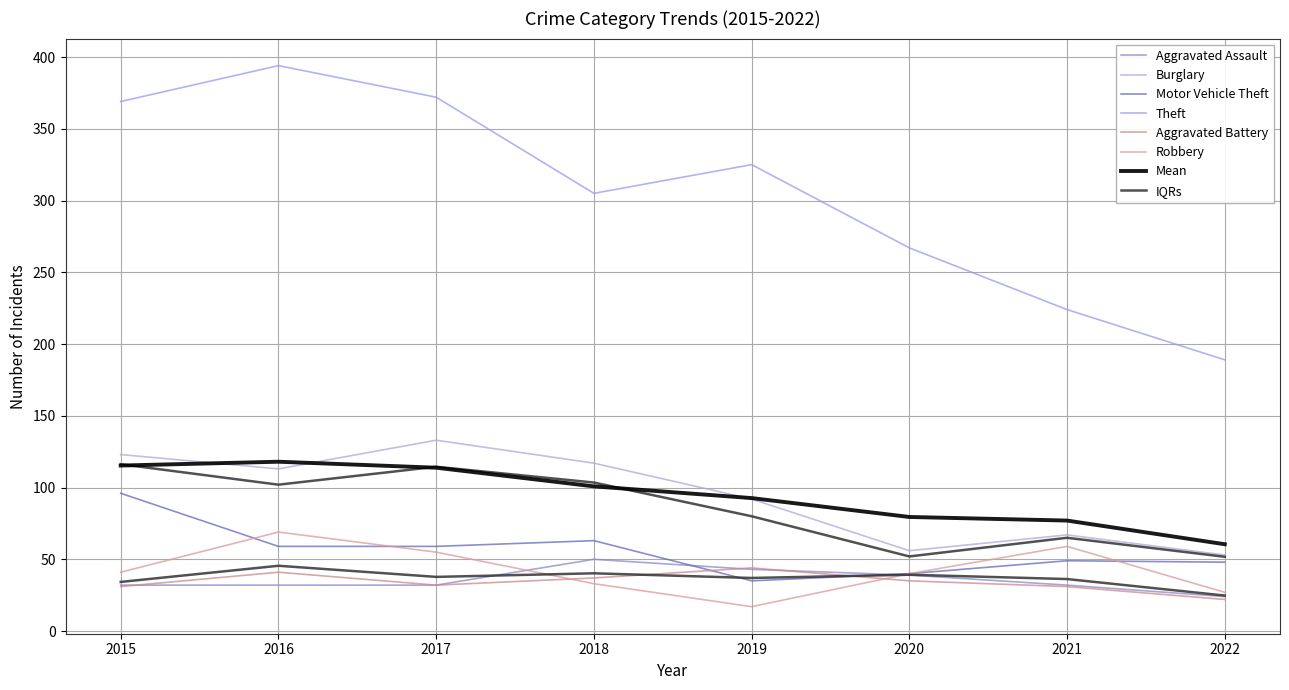

At 2018, list the series in order from smallest to largest.

Robbery, Aggravated Battery, Aggravated Assault, Motor Vehicle Theft, Burglary, Theft